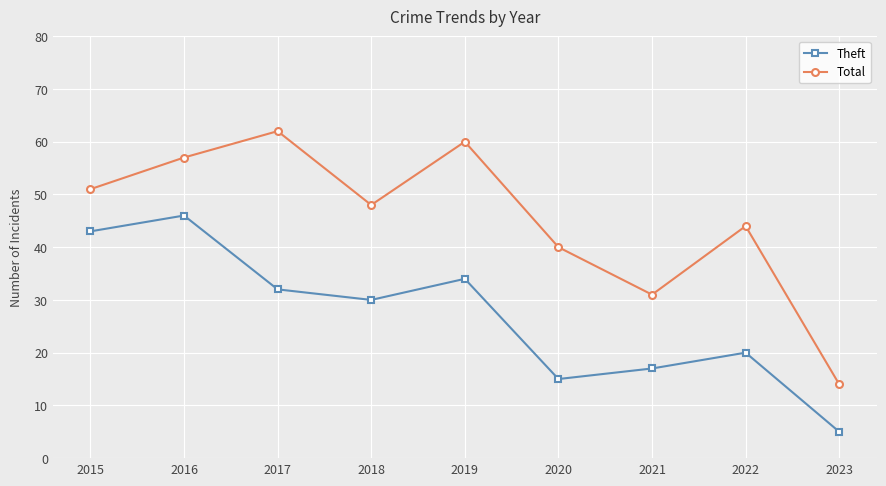

Is it true that Total equals 16 at 2015?

False